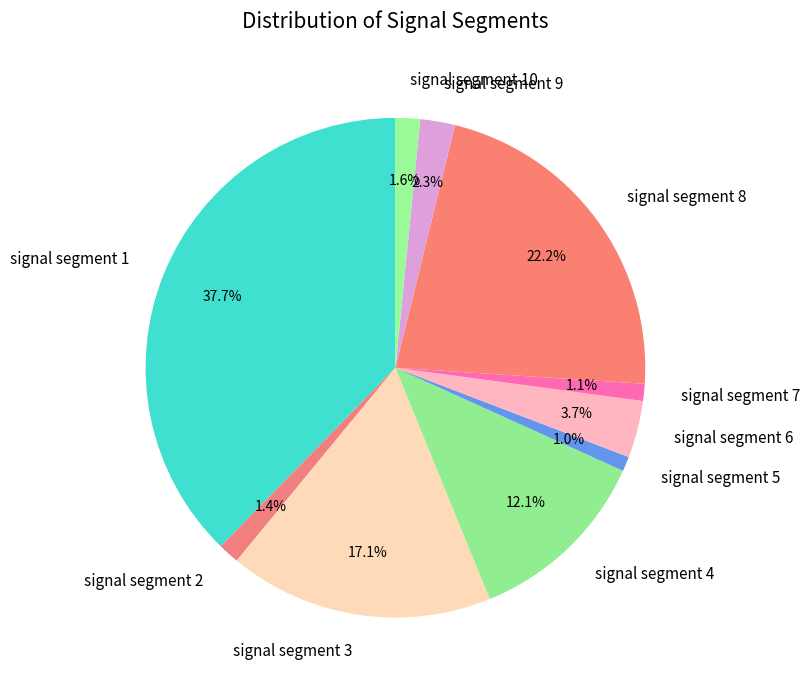

Does signal segment 1 account for over 50% of the chart?

No